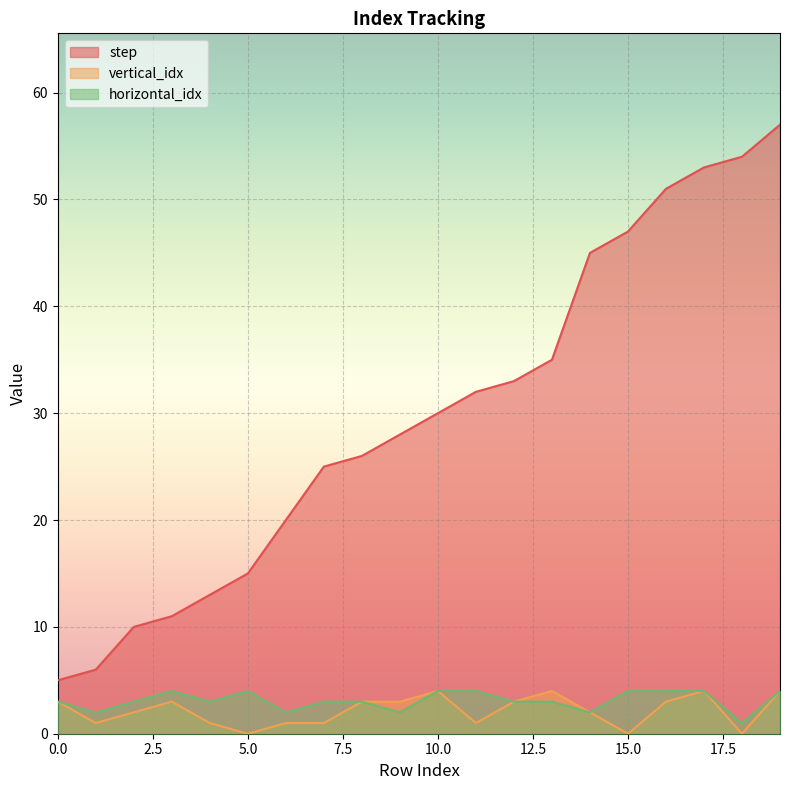

Where does the horizontal_idx series first go above 3?

3